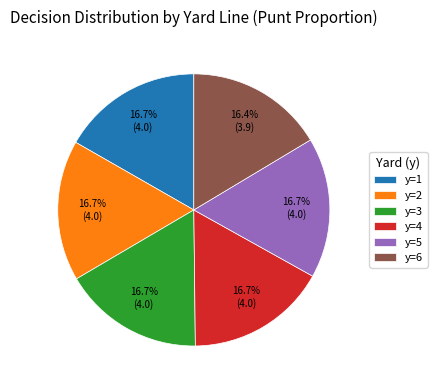

Is the sum of y=3 and y=2 greater than half?

No